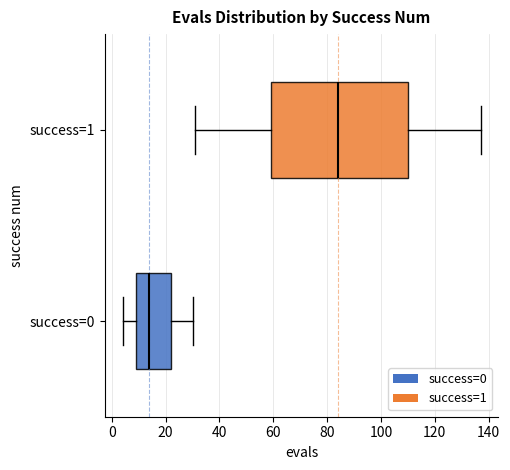

Reading bottom to top, transcribe this box plot: for each box, give where its median line is, the range the box spans, and where its two whiskers end, as read against the x-axis. The values are not printed on the chart, so give them approximately, as read against the axis.

success=0: median 14, box 10 to 22, whiskers 4 to 30
success=1: median 84, box 60 to 110, whiskers 32 to 138